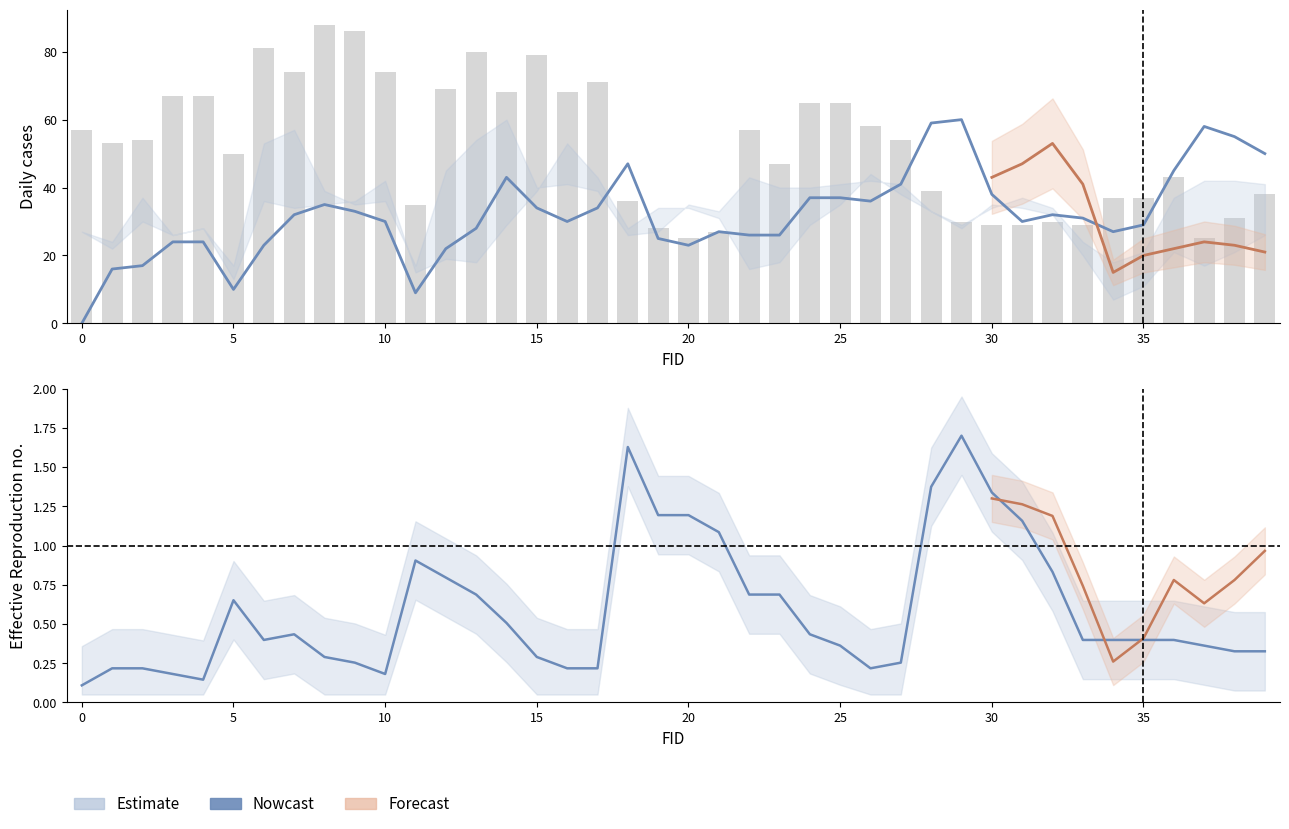

Is it true that Day_48 equals 37.0 at 34?

True